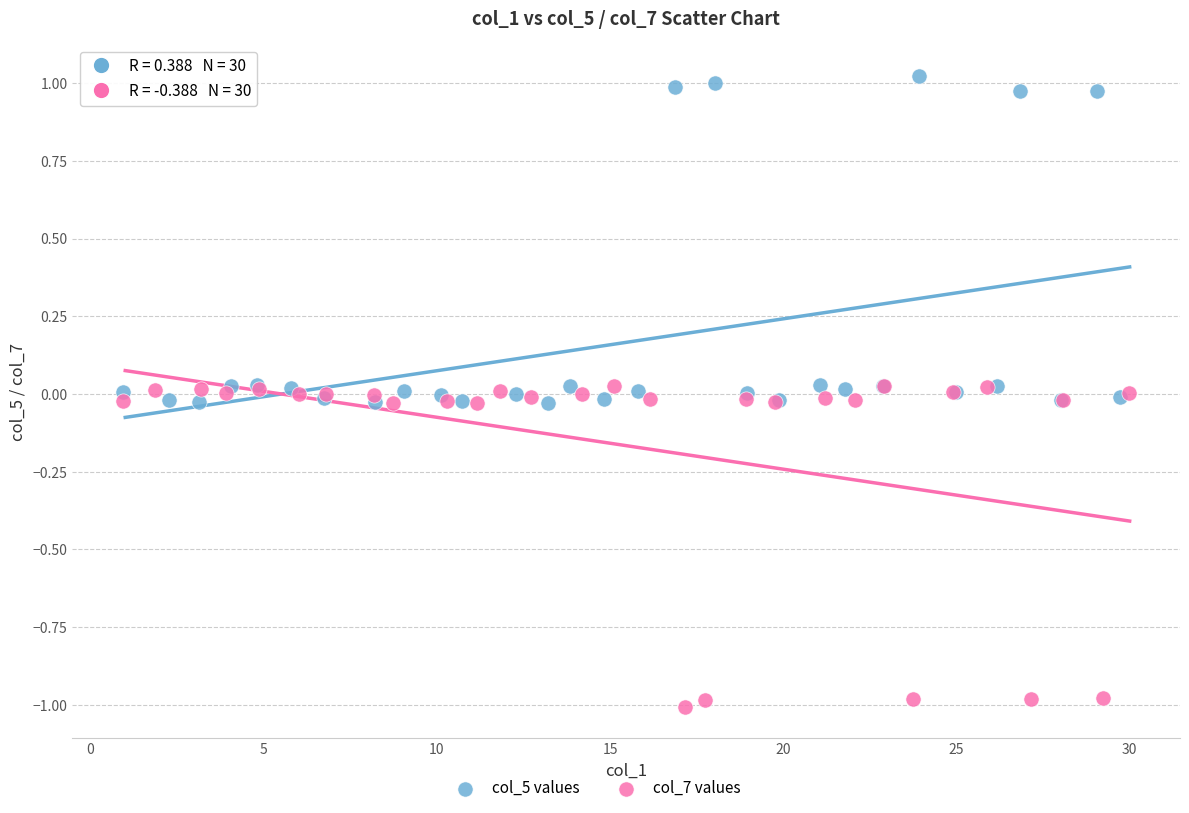

Which series reaches the maximum Y coordinate?

col_5 values